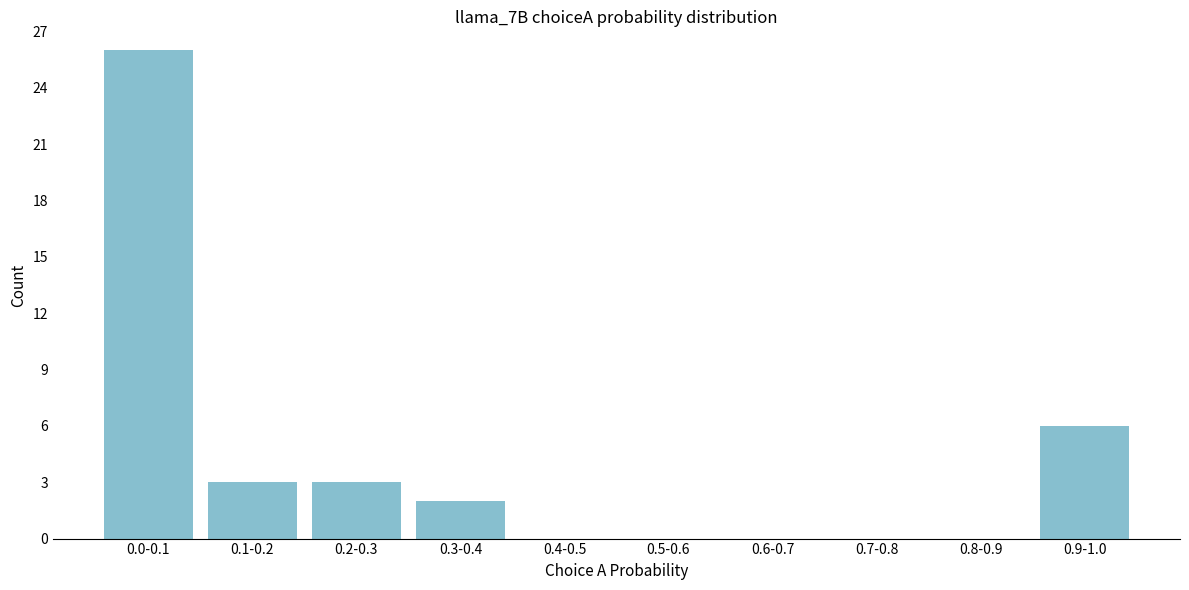

Reading left to right, list all the values displayed in this chart.

0.0-0.1=26	0.1-0.2=3	0.2-0.3=3	0.3-0.4=2	0.4-0.5=0	0.5-0.6=0	0.6-0.7=0	0.7-0.8=0	0.8-0.9=0	0.9-1.0=6